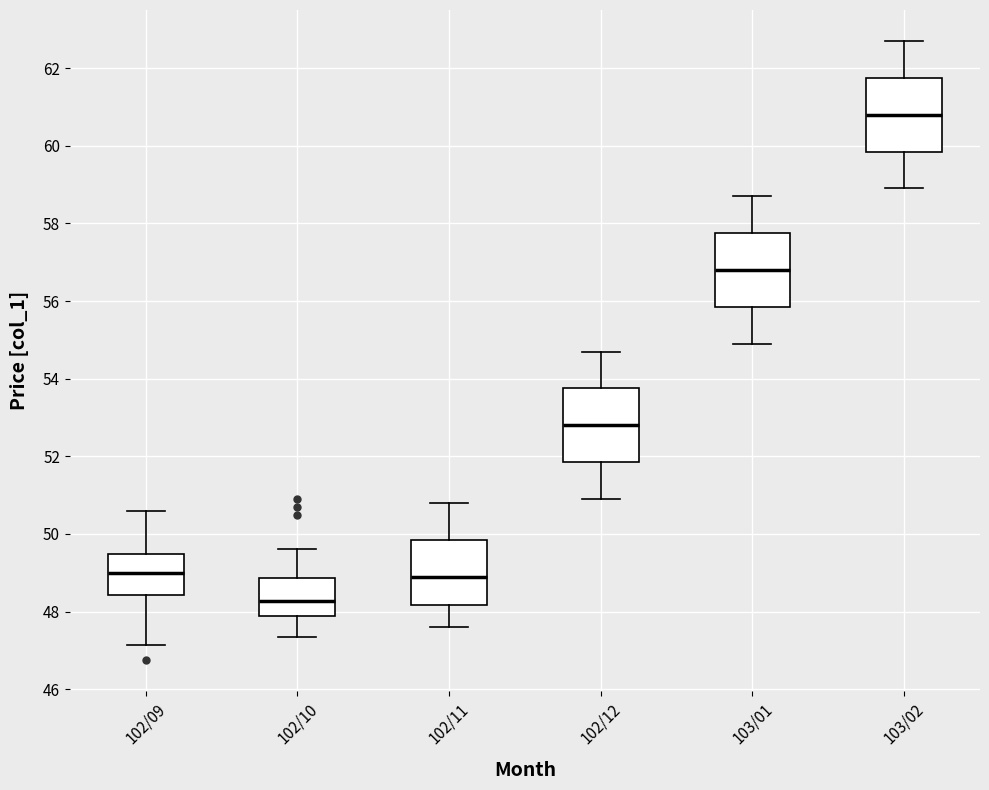

Reading left to right, transcribe this box plot: for each box, give where its median line is, the range the box spans, and where its two whiskers end, as read against the y-axis. The values are not printed on the chart, so give them approximately, as read against the axis.

102/09: median 49.0, box 48.4 to 49.4, whiskers 47.2 to 50.6
102/10: median 48.2, box 47.8 to 48.8, whiskers 47.4 to 49.6
102/11: median 49.0, box 48.2 to 49.8, whiskers 47.6 to 50.8
102/12: median 52.8, box 51.8 to 53.8, whiskers 51.0 to 54.8
103/01: median 56.8, box 55.8 to 57.8, whiskers 55.0 to 58.8
103/02: median 60.8, box 59.8 to 61.8, whiskers 59.0 to 62.8